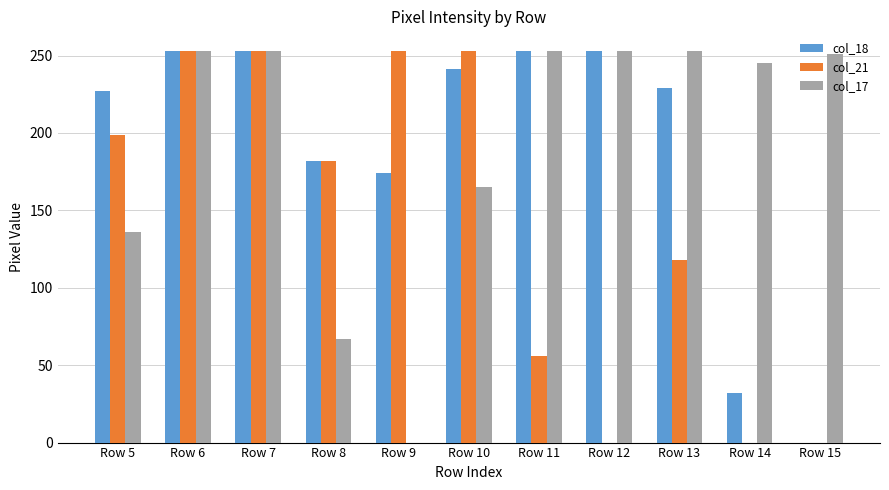

Reading right to left, list all the values displayed in this chart.

col_18: Row 15=0	Row 14=32	Row 13=229	Row 12=253	Row 11=253	Row 10=241	Row 9=174	Row 8=182	Row 7=253	Row 6=253	Row 5=227
col_21: Row 15=0	Row 14=0	Row 13=118	Row 12=0	Row 11=56	Row 10=253	Row 9=253	Row 8=182	Row 7=253	Row 6=253	Row 5=199
col_17: Row 15=251	Row 14=245	Row 13=253	Row 12=253	Row 11=253	Row 10=165	Row 9=0	Row 8=67	Row 7=253	Row 6=253	Row 5=136